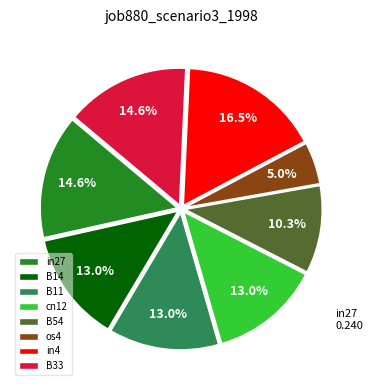

How many slices are in this pie chart?

8